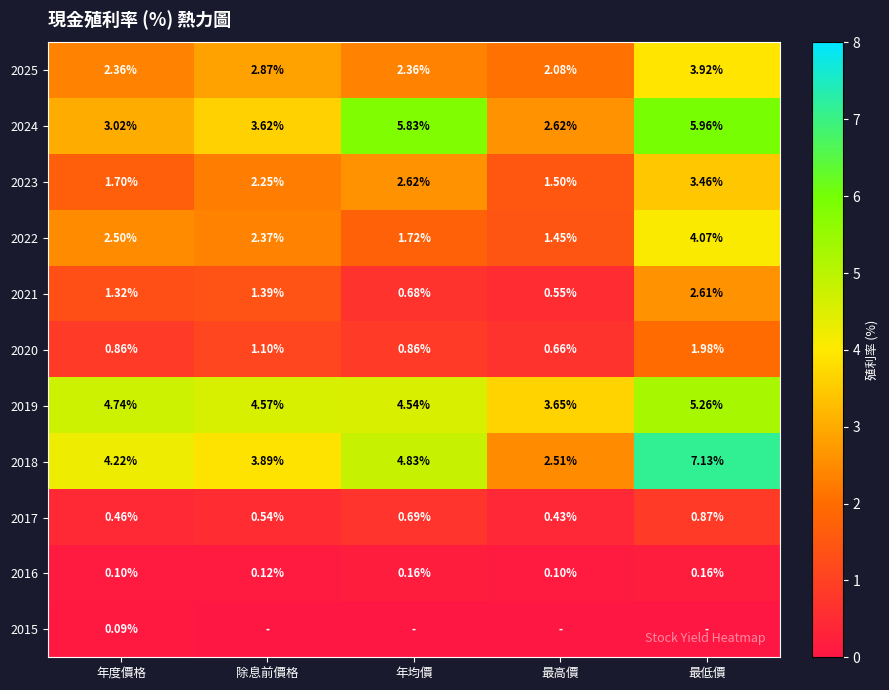

Is the value of 2020 at 除息前價格 greater than the value of 2023 at 除息前價格?

No